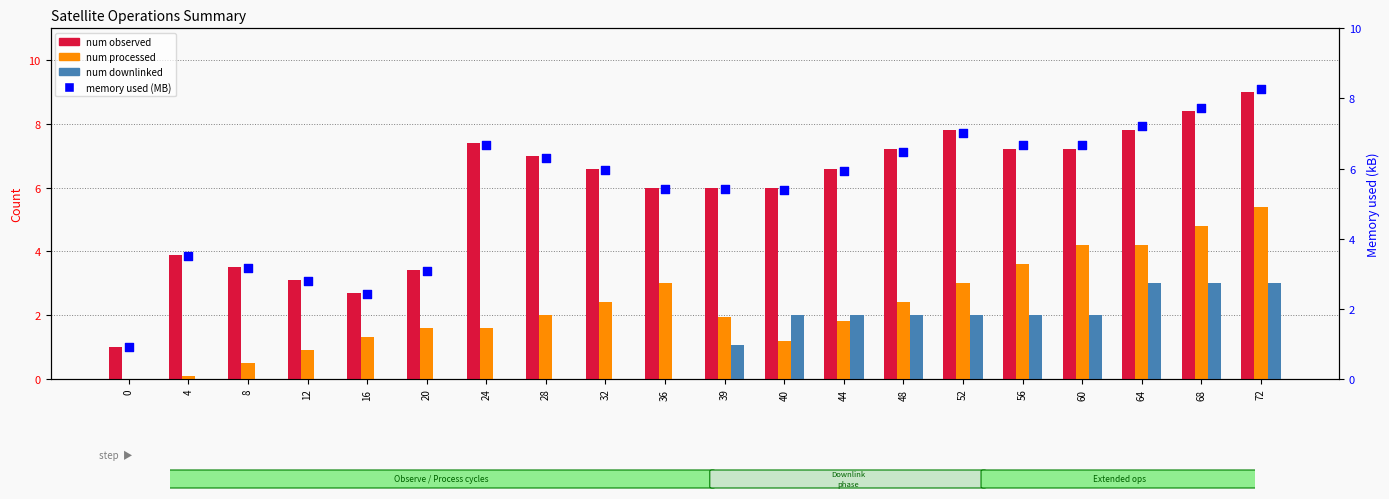

Which series reaches the maximum Y coordinate?

num observed